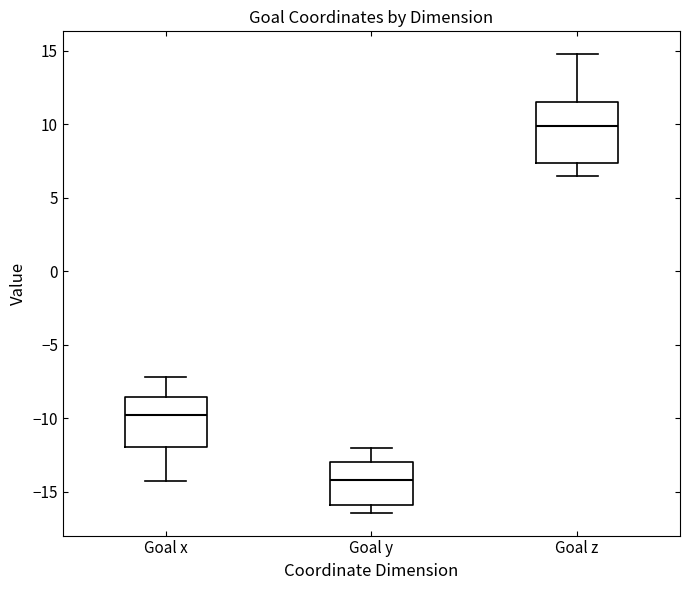

Reading left to right, read every box against the y-axis: the position of its median line, the range the box covers, and the ends of its whiskers. The values are not printed on the chart, so give them approximately, as read against the axis.

Goal x: median -9.5, box -12.0 to -8.5, whiskers -14.5 to -7.0
Goal y: median -14.0, box -16.0 to -13.0, whiskers -16.5 to -12.0
Goal z: median 10.0, box 7.5 to 11.5, whiskers 6.5 to 15.0